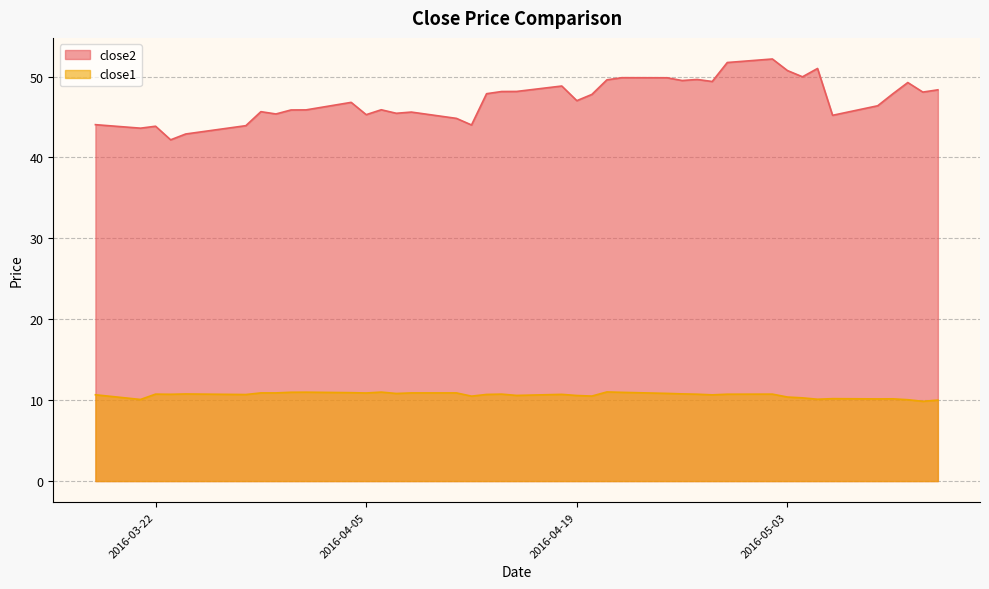

True or false: close2 and close1 intersect in this chart.

False